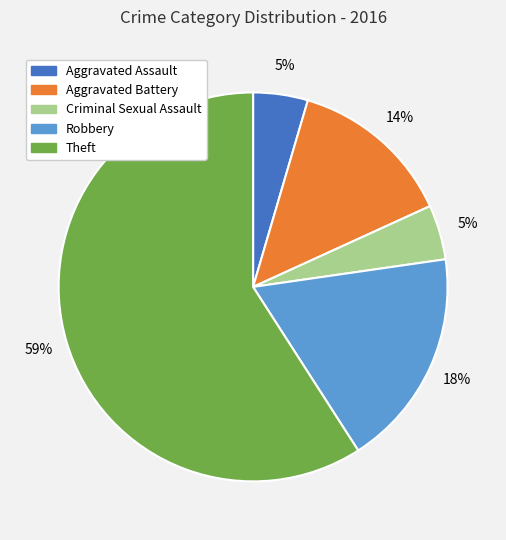

The Theft slice represents 59% of the pie. True or false?

True